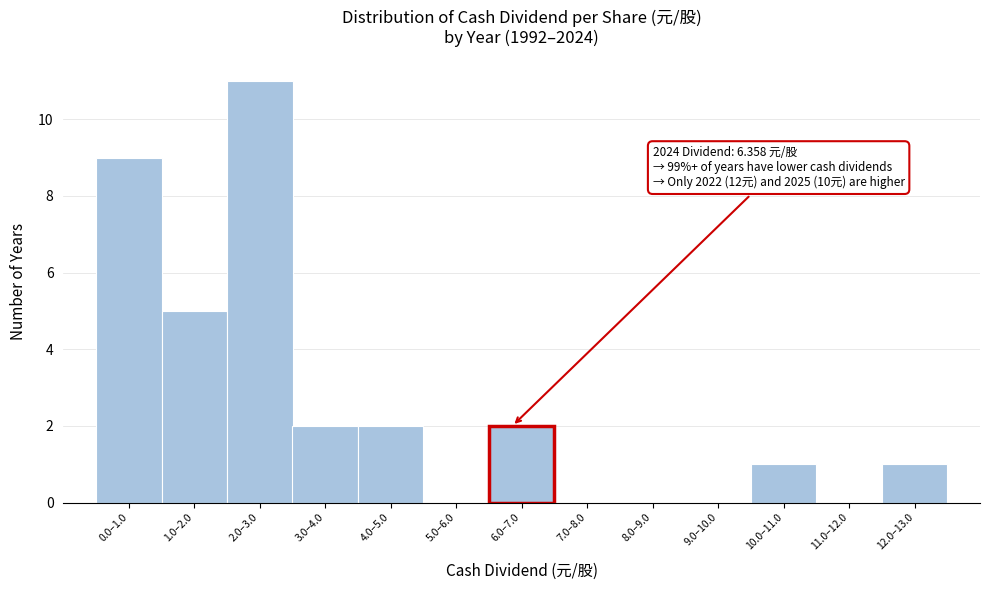

Reading left to right, list all the values displayed in this chart.

0.0–1.0=9	1.0–2.0=5	2.0–3.0=11	3.0–4.0=2	4.0–5.0=2	5.0–6.0=0	6.0–7.0=2	7.0–8.0=0	8.0–9.0=0	9.0–10.0=0	10.0–11.0=1	11.0–12.0=0	12.0–13.0=1